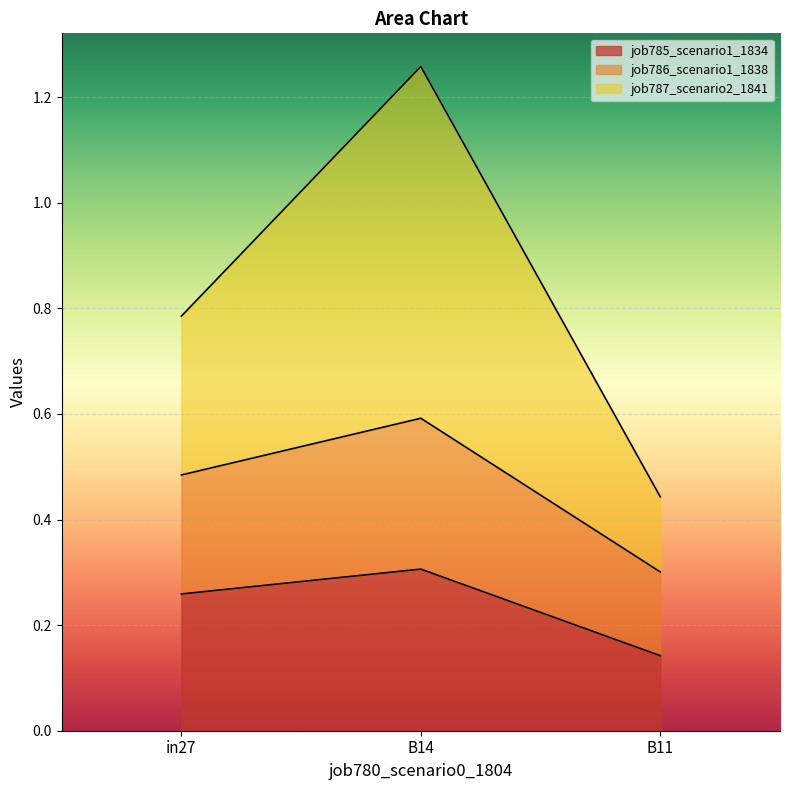

What is the label of the 2nd point from the left?

B14